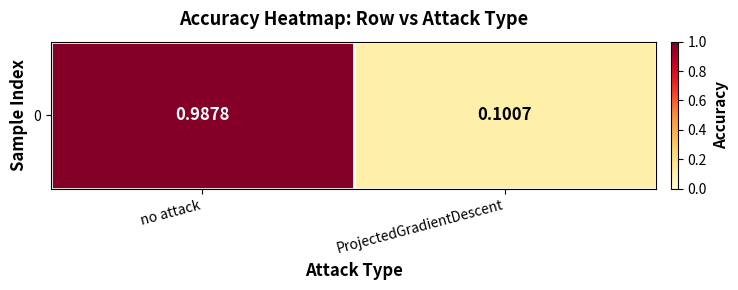

Between no attack and ProjectedGradientDescent, which is larger?

no attack